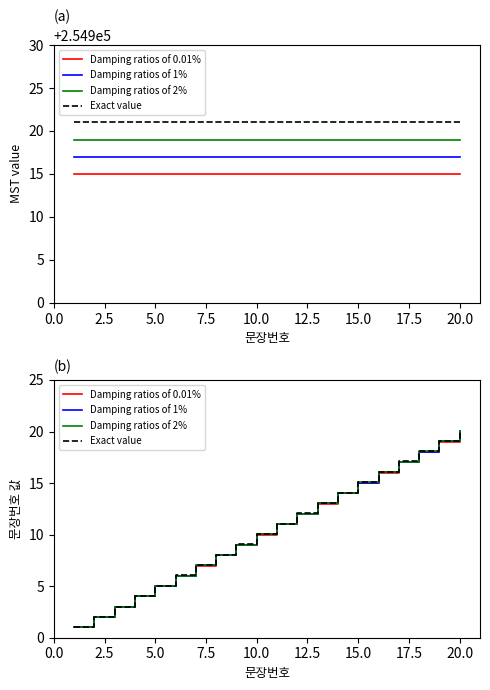

Which series has the largest total across all categories?

Exact value